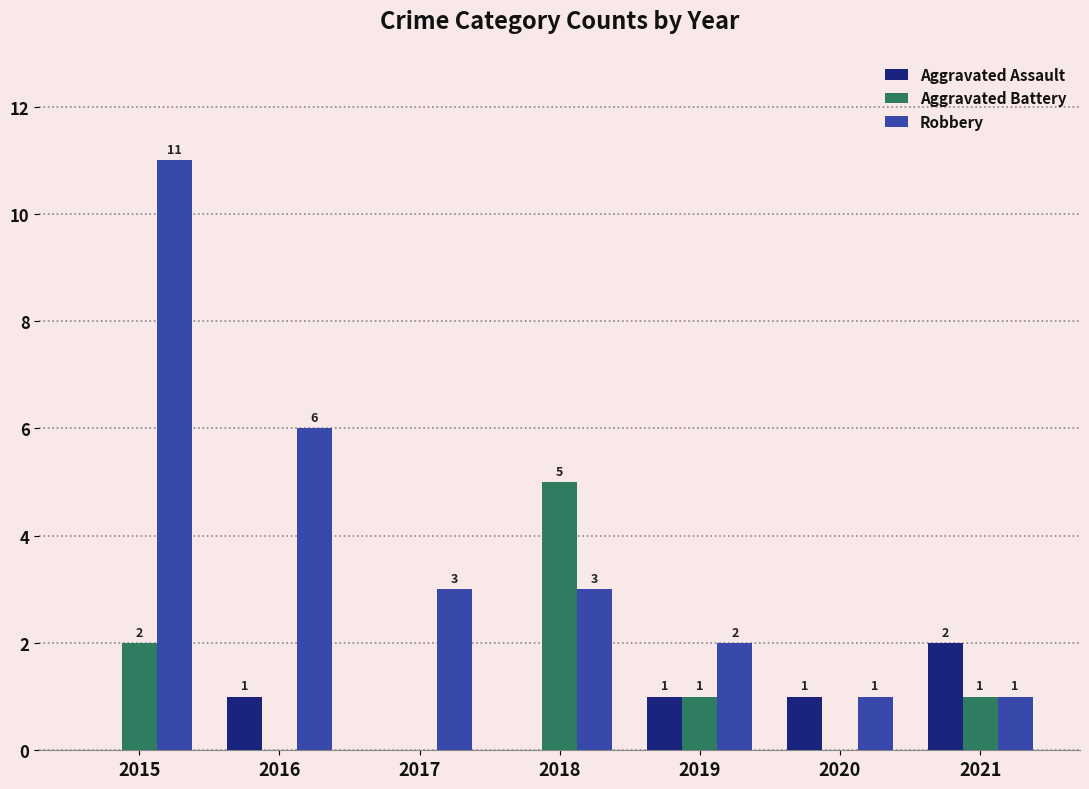

What is the spread (max minus min) of values at 2021?

1